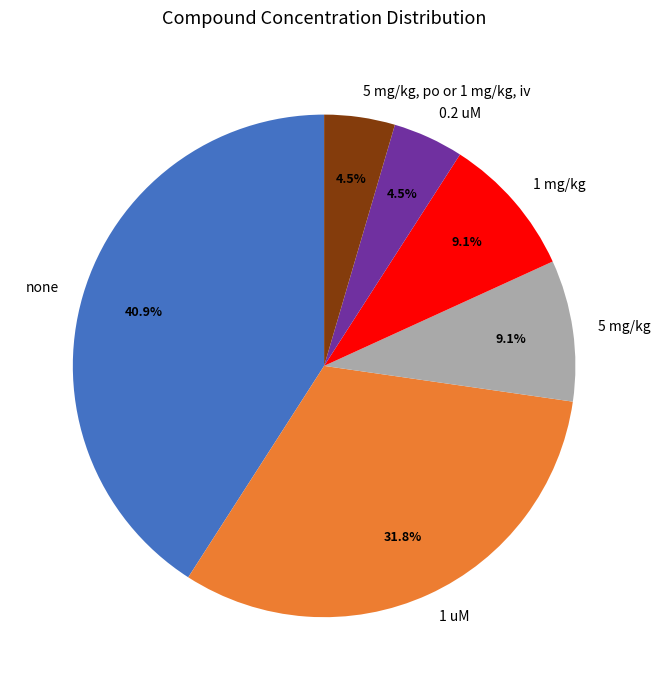

To the nearest percent, what is the difference between the largest and smallest slice percentages?

36%